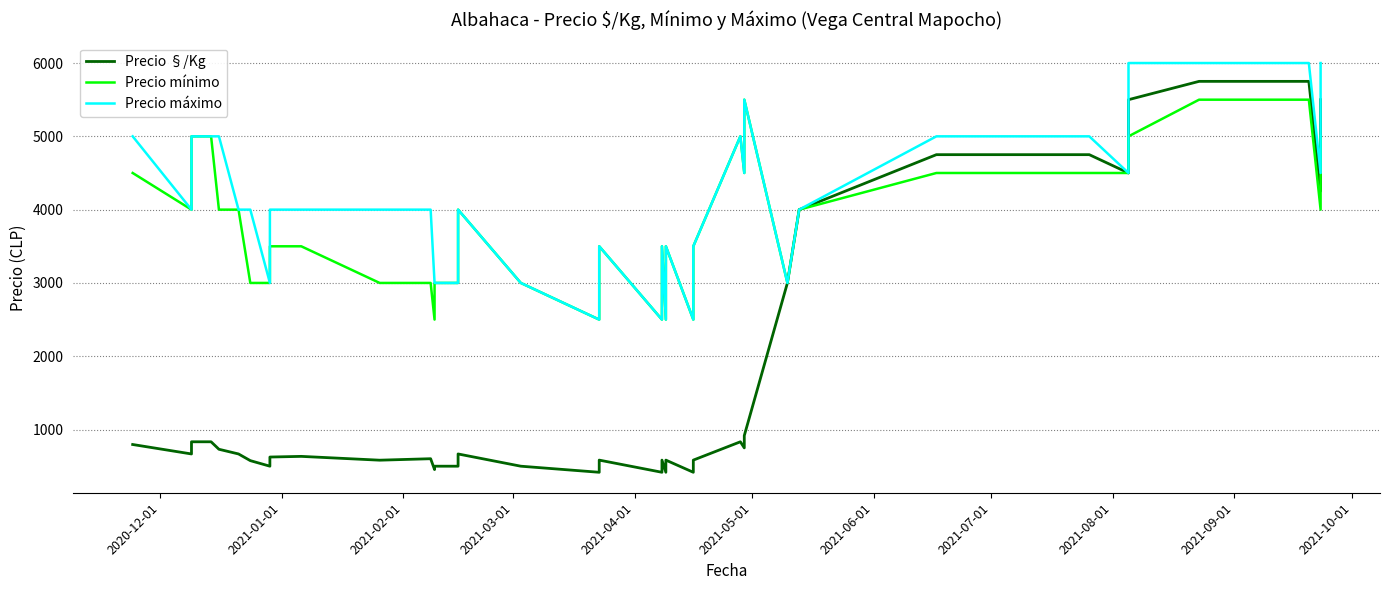

True or false: Precio máximo and Precio §/Kg intersect in this chart.

False